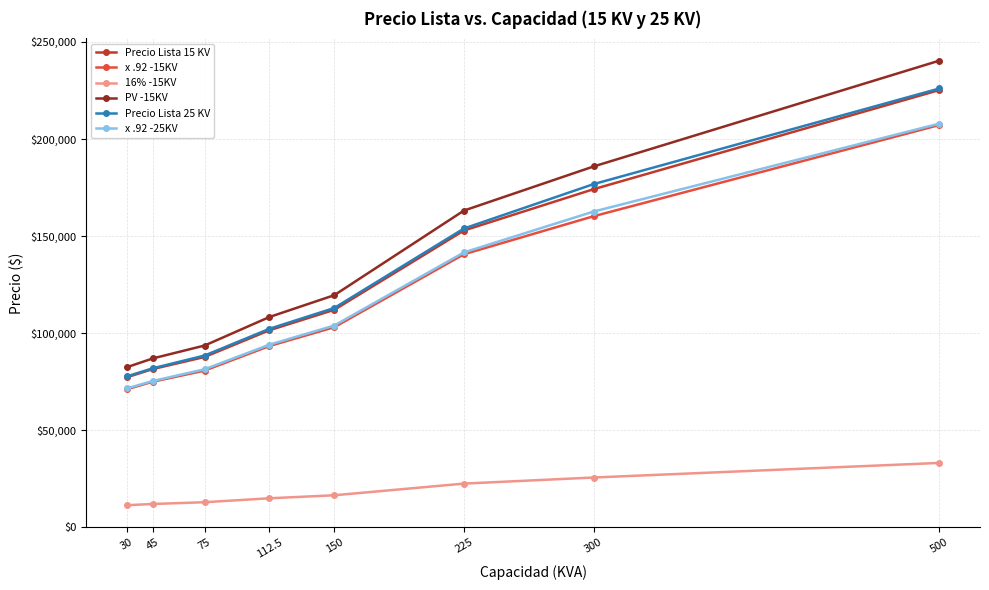

What is the value of the x .92 -15KV point at the 7th from the left?

160209.7